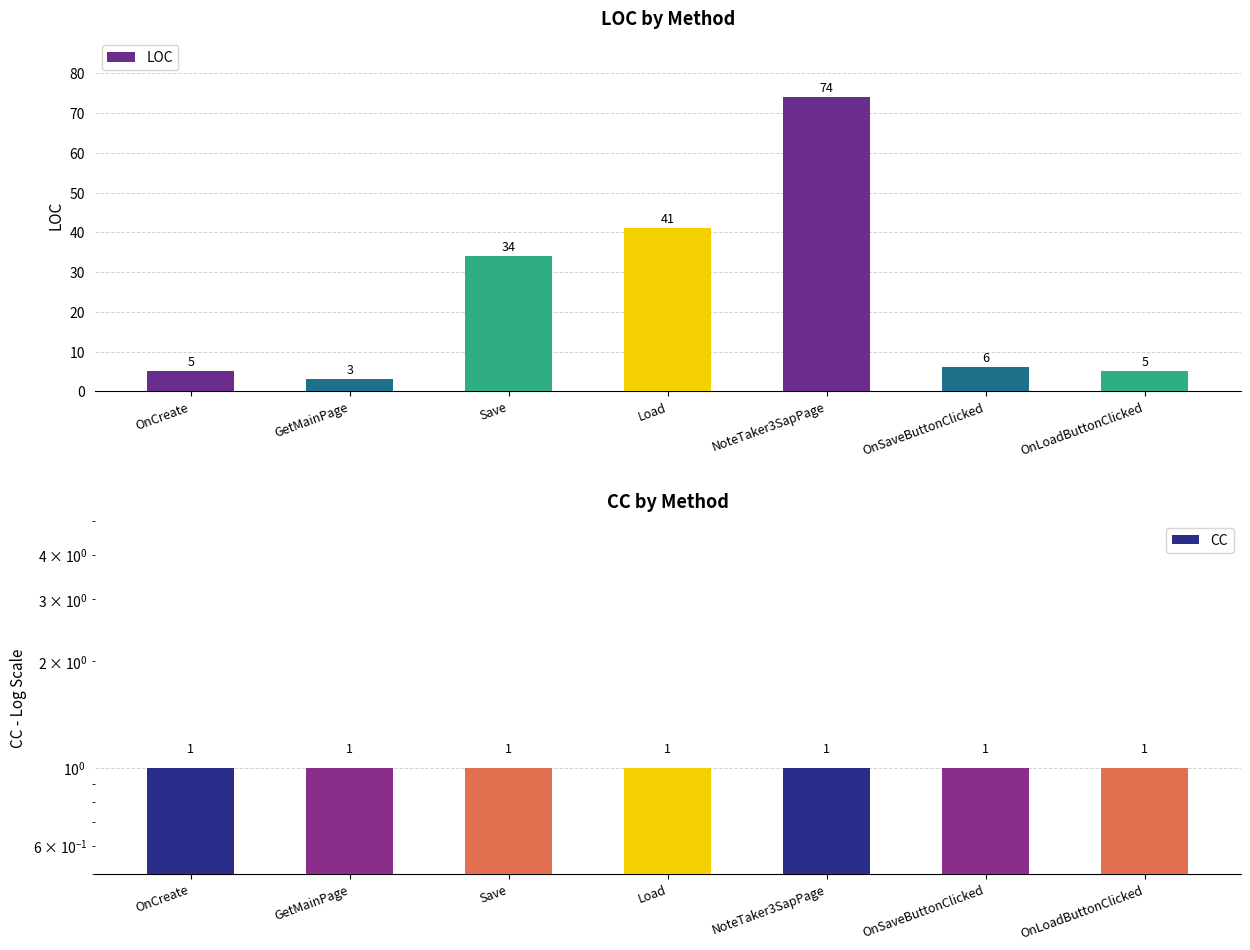

Is the value of LOC at Load greater than the value of CC at OnCreate?

Yes